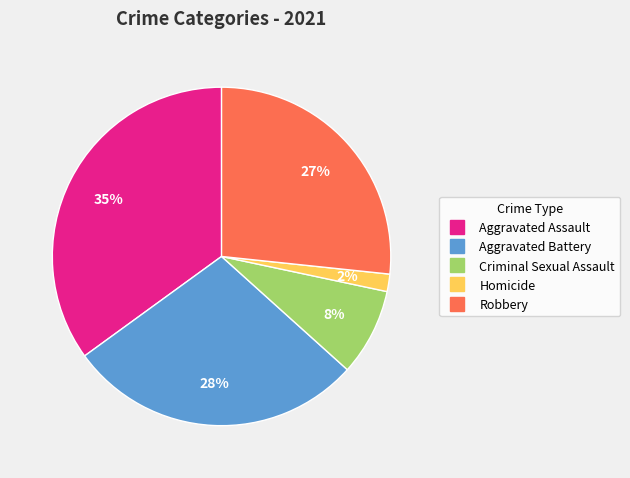

Combined, do Homicide and Criminal Sexual Assault account for over 50%?

No